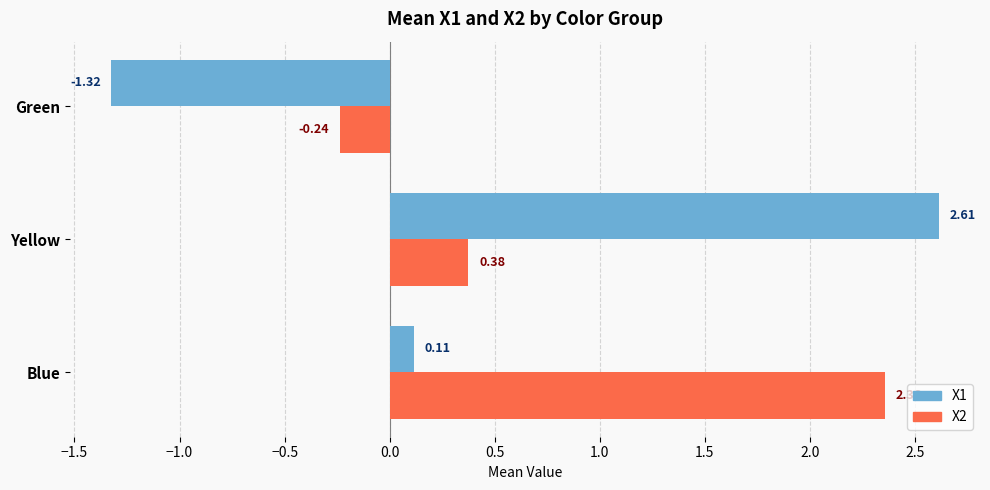

At which category does the chart reach its minimum across all series?

Green